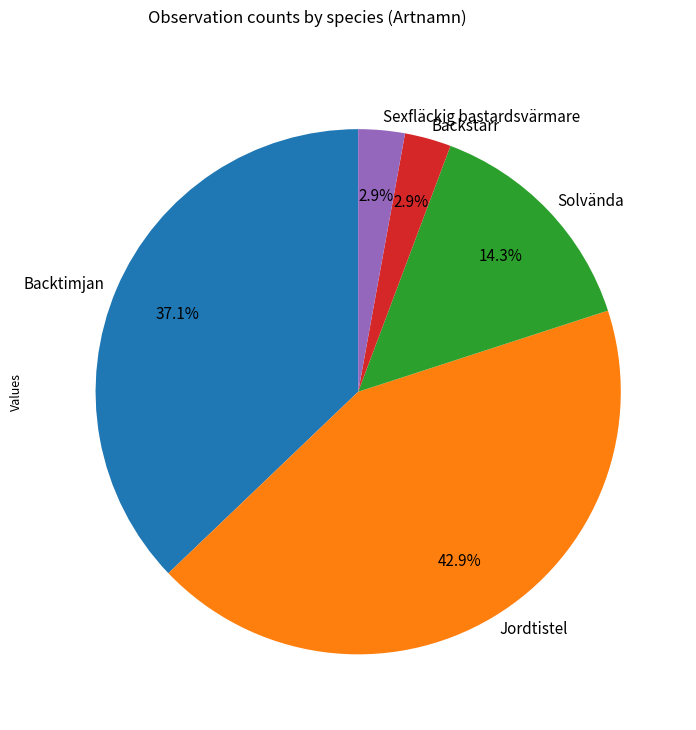

Which category has the biggest portion of the pie?

Jordtistel